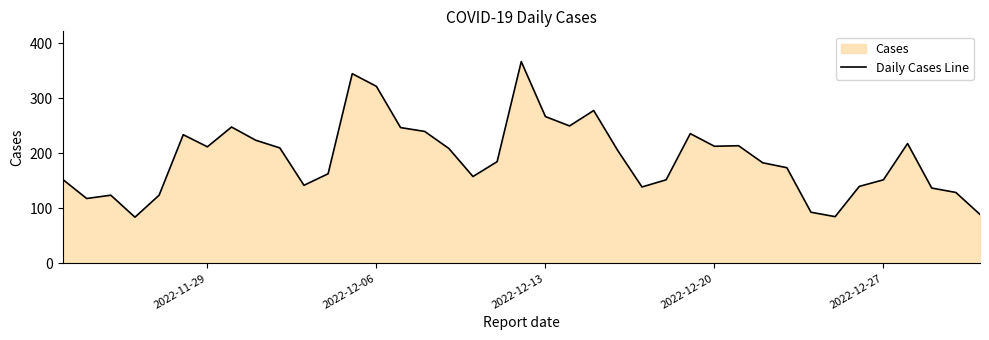

Does the chart have visible grid lines?

No